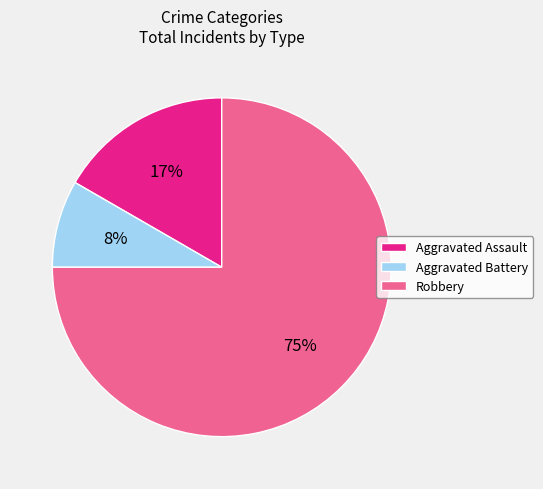

Is the sum of Aggravated Battery and Robbery greater than half?

Yes